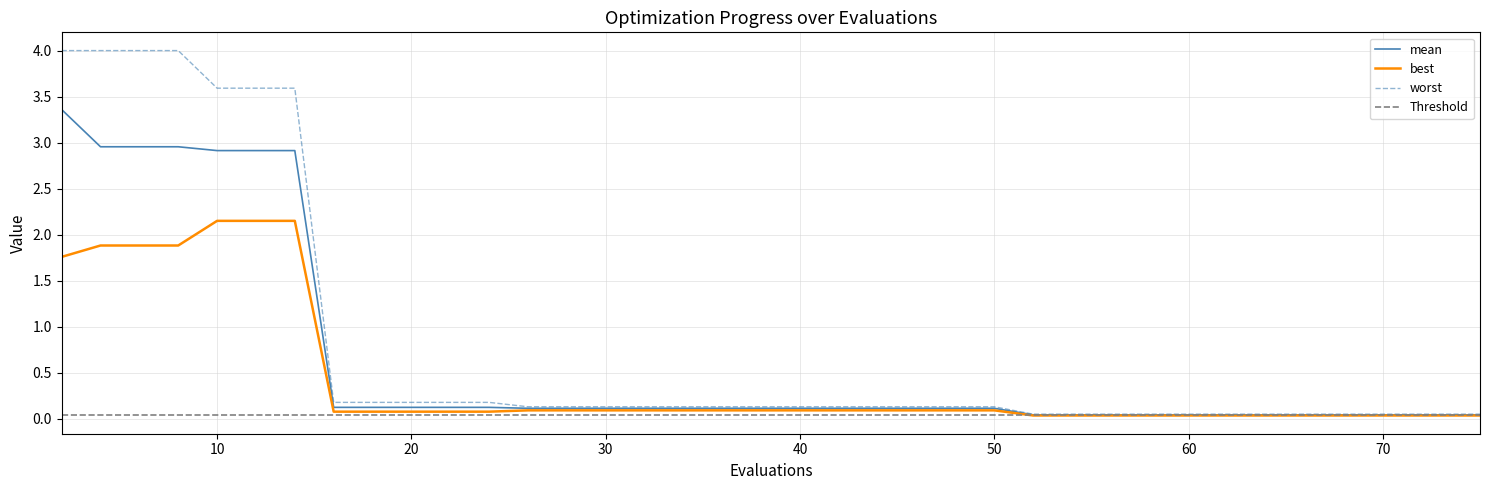

True or false: best has more than 2 points higher than both neighbors.

False